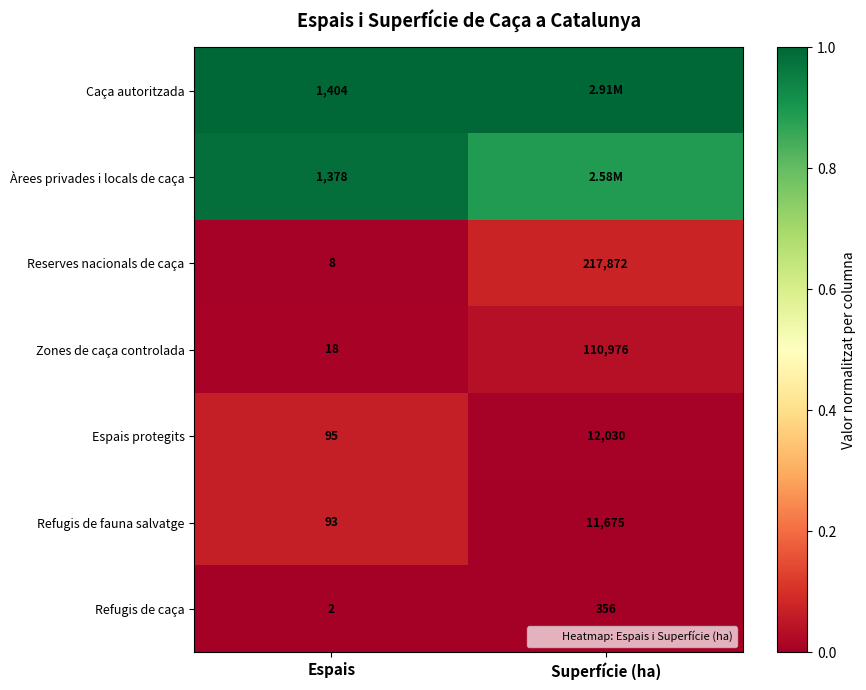

What is the spread (max minus min) of values at Superfície (ha)?

1.0